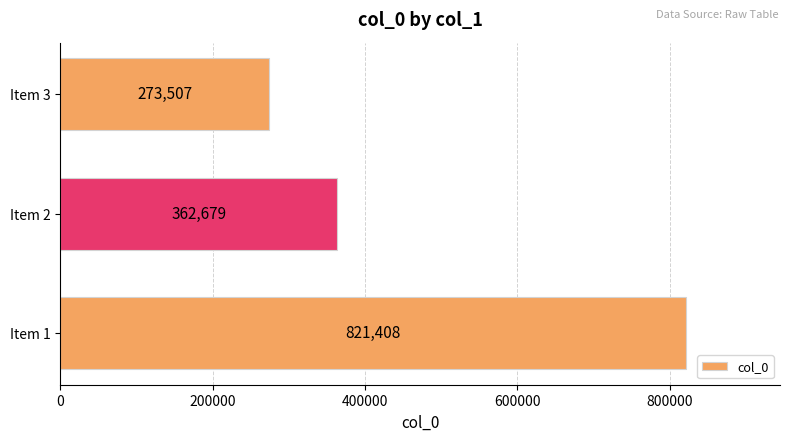

What is the smallest value displayed?

273507